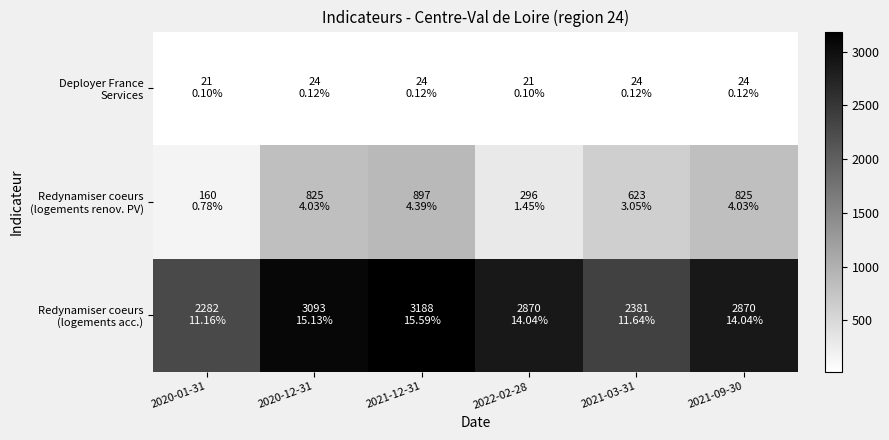

At which category is the sum across all series the highest?

2021-12-31